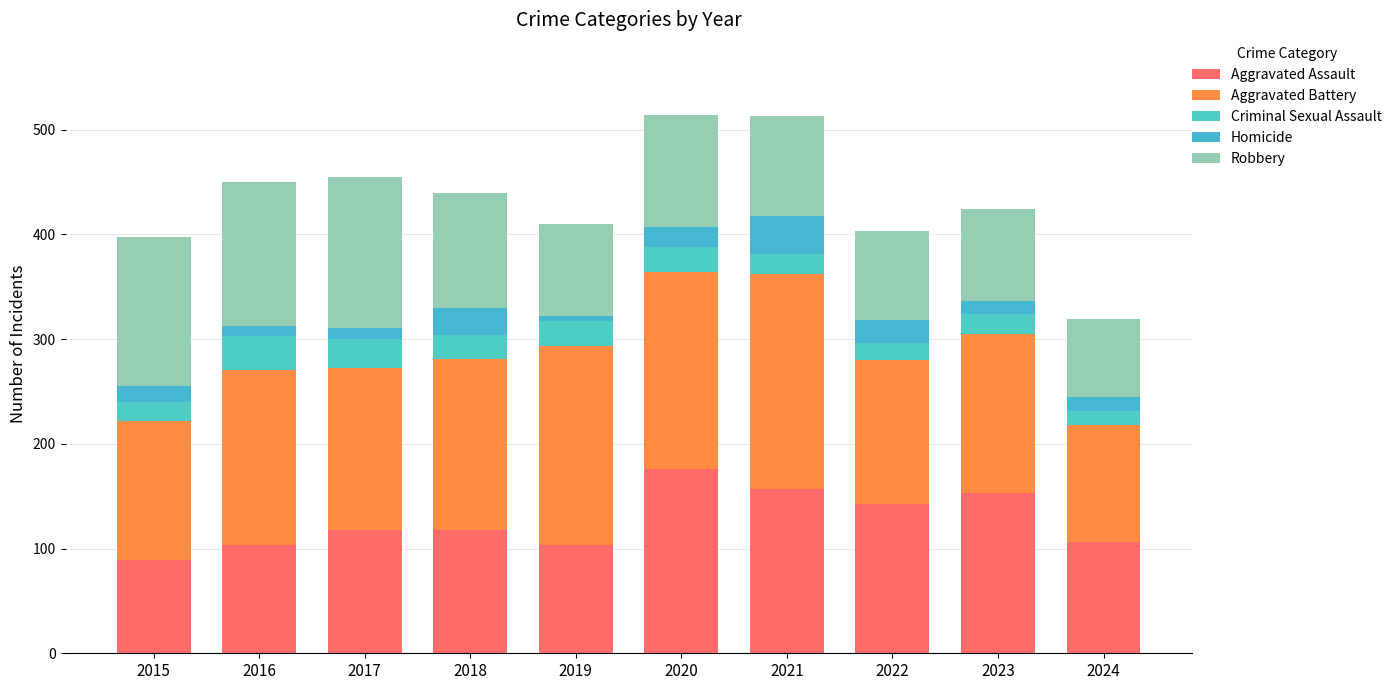

What is the total value across all series at 2024?

319